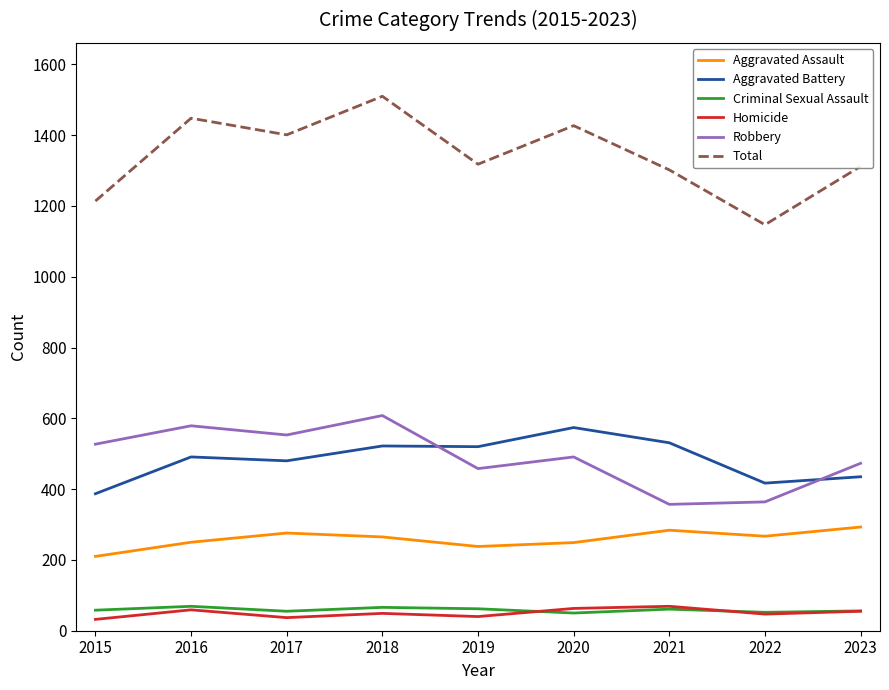

What is the lowest value of the Criminal Sexual Assault series?

50